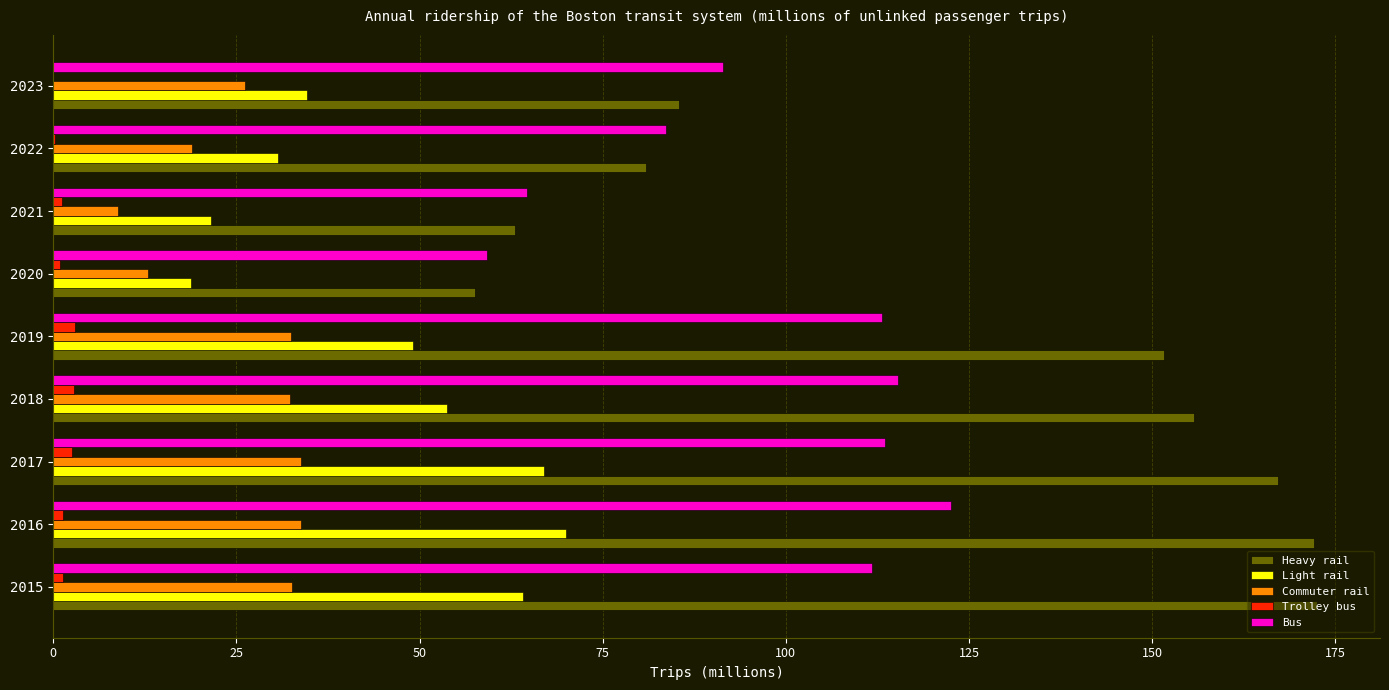

What is the average value of the Light rail series?

45.5